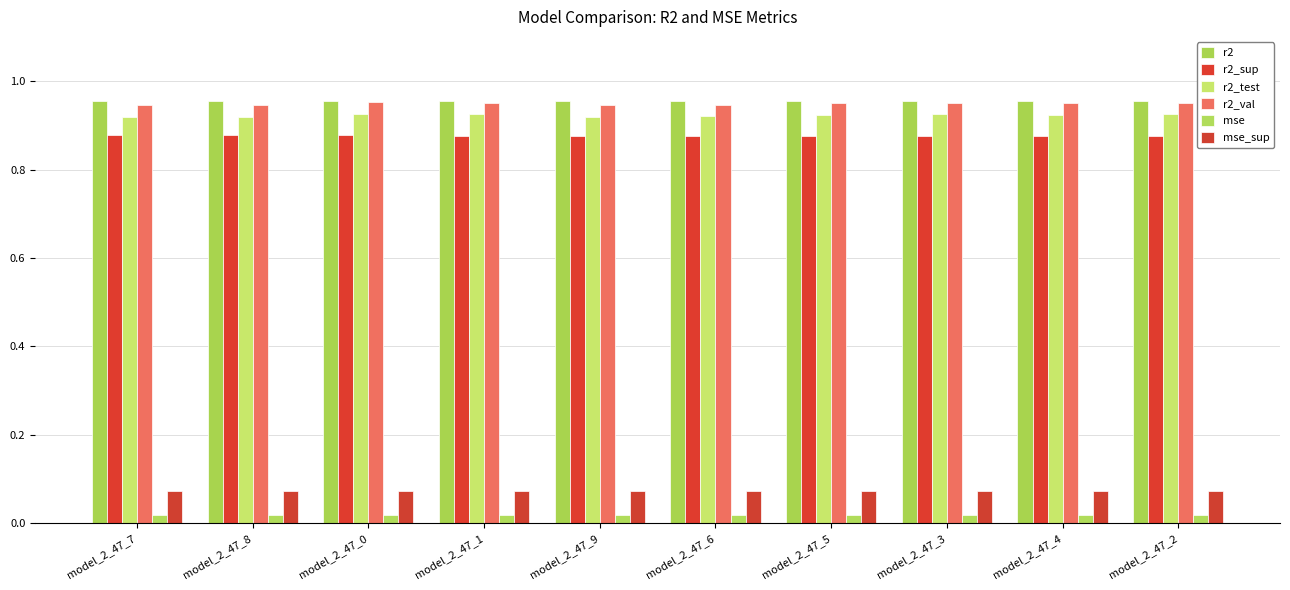

At how many categories does at least one series exceed 0?

10